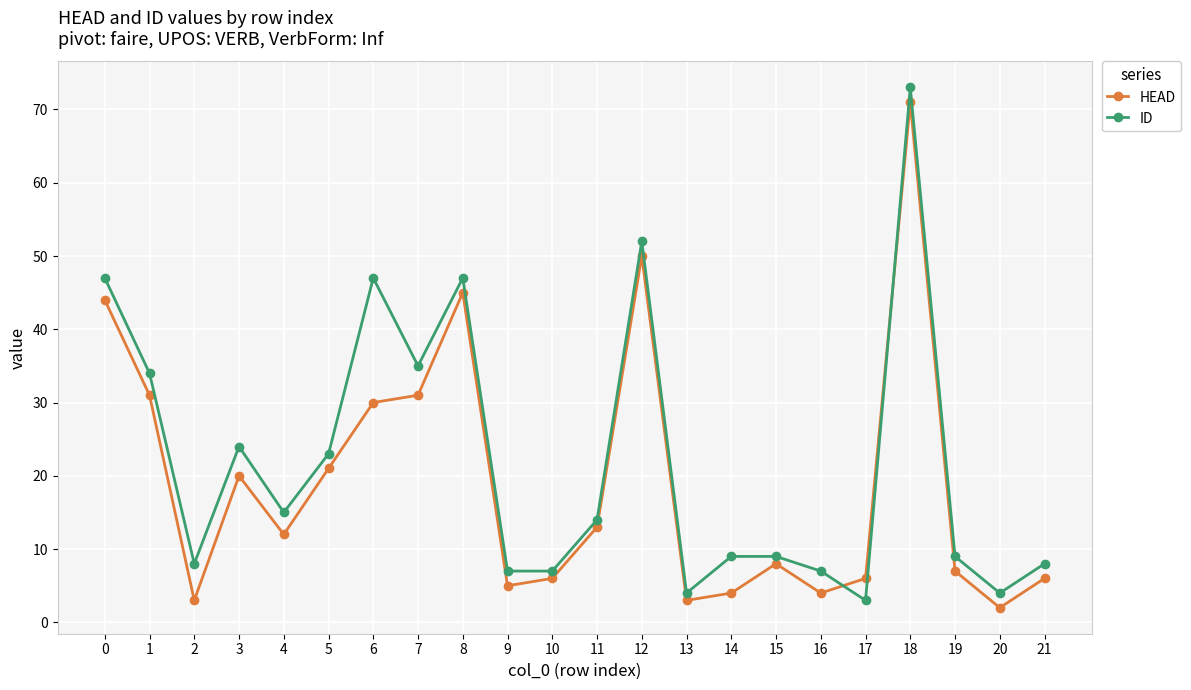

Which series changed the most between 1 and 13?

ID